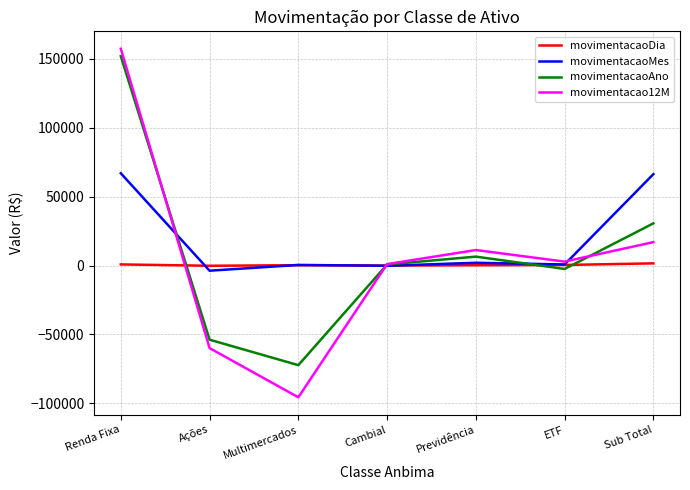

Is the value of movimentacao12M at Sub Total greater than the value of movimentacaoMes at Multimercados?

Yes